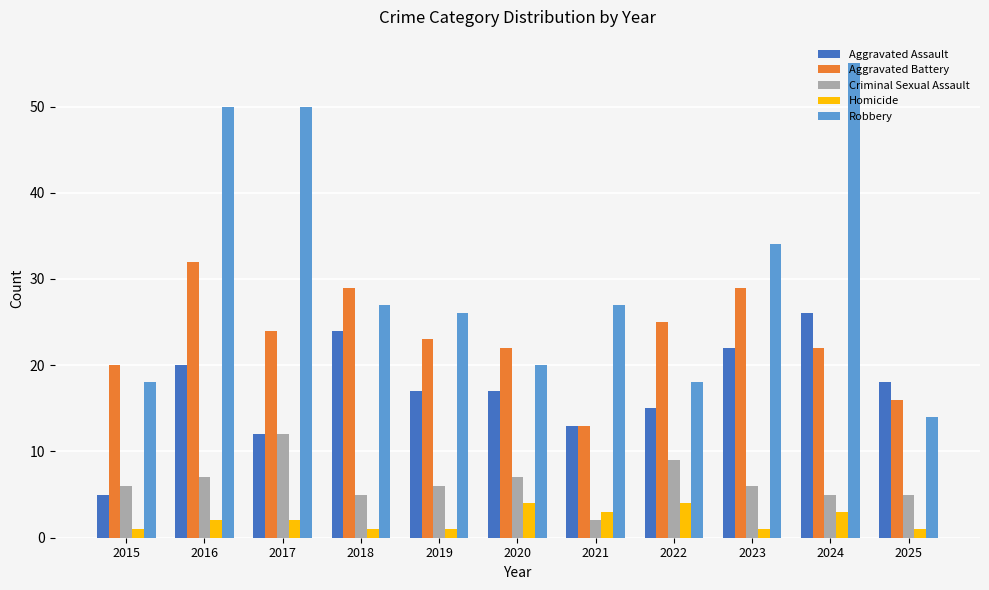

Reading left to right, list all the values displayed in this chart.

Aggravated Assault: 2015=5	2016=20	2017=12	2018=24	2019=17	2020=17	2021=13	2022=15	2023=22	2024=26	2025=18
Aggravated Battery: 2015=20	2016=32	2017=24	2018=29	2019=23	2020=22	2021=13	2022=25	2023=29	2024=22	2025=16
Criminal Sexual Assault: 2015=6	2016=7	2017=12	2018=5	2019=6	2020=7	2021=2	2022=9	2023=6	2024=5	2025=5
Homicide: 2015=1	2016=2	2017=2	2018=1	2019=1	2020=4	2021=3	2022=4	2023=1	2024=3	2025=1
Robbery: 2015=18	2016=50	2017=50	2018=27	2019=26	2020=20	2021=27	2022=18	2023=34	2024=55	2025=14